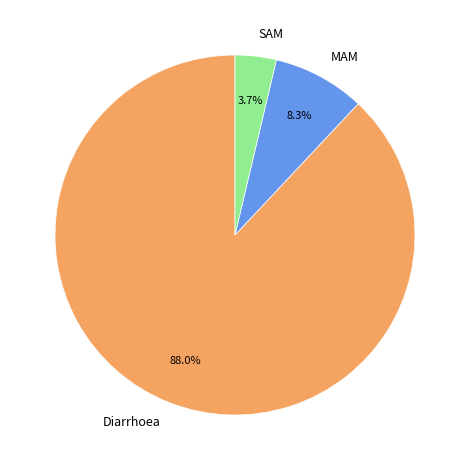

To the nearest percent, what is the combined percentage of SAM and Diarrhoea?

92%